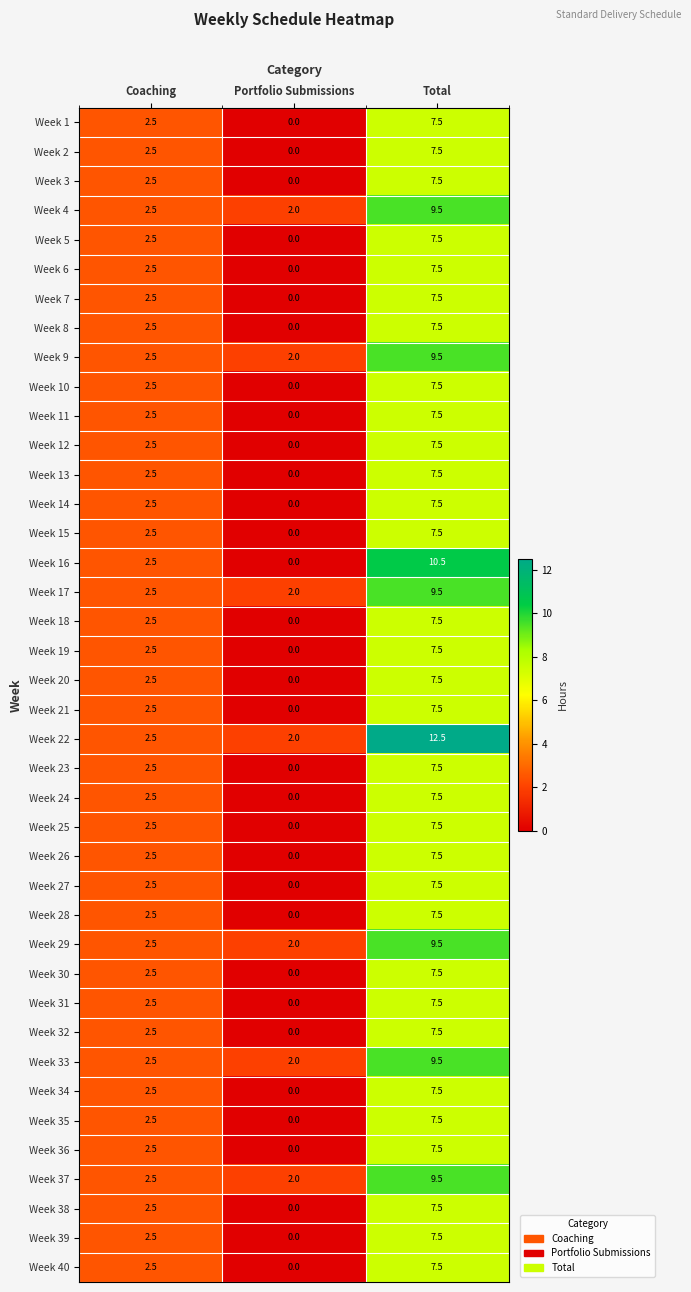

At which label is Week 30 closest to 3?

Coaching